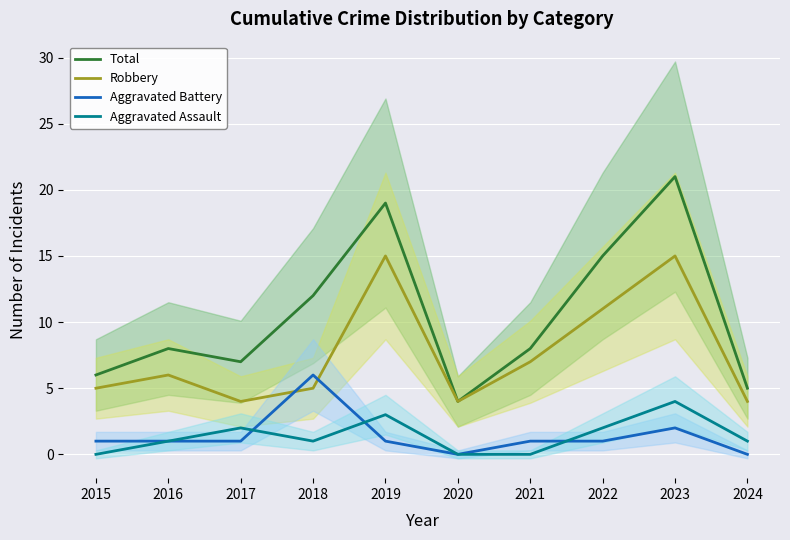

Reading left to right, list all the values displayed in this chart.

Total: 2015=6	2016=8	2017=7	2018=12	2019=19	2020=4	2021=8	2022=15	2023=21	2024=5
Robbery: 2015=5	2016=6	2017=4	2018=5	2019=15	2020=4	2021=7	2022=11	2023=15	2024=4
Aggravated Battery: 2015=1	2016=1	2017=1	2018=6	2019=1	2020=0	2021=1	2022=1	2023=2	2024=0
Aggravated Assault: 2015=0	2016=1	2017=2	2018=1	2019=3	2020=0	2021=0	2022=2	2023=4	2024=1